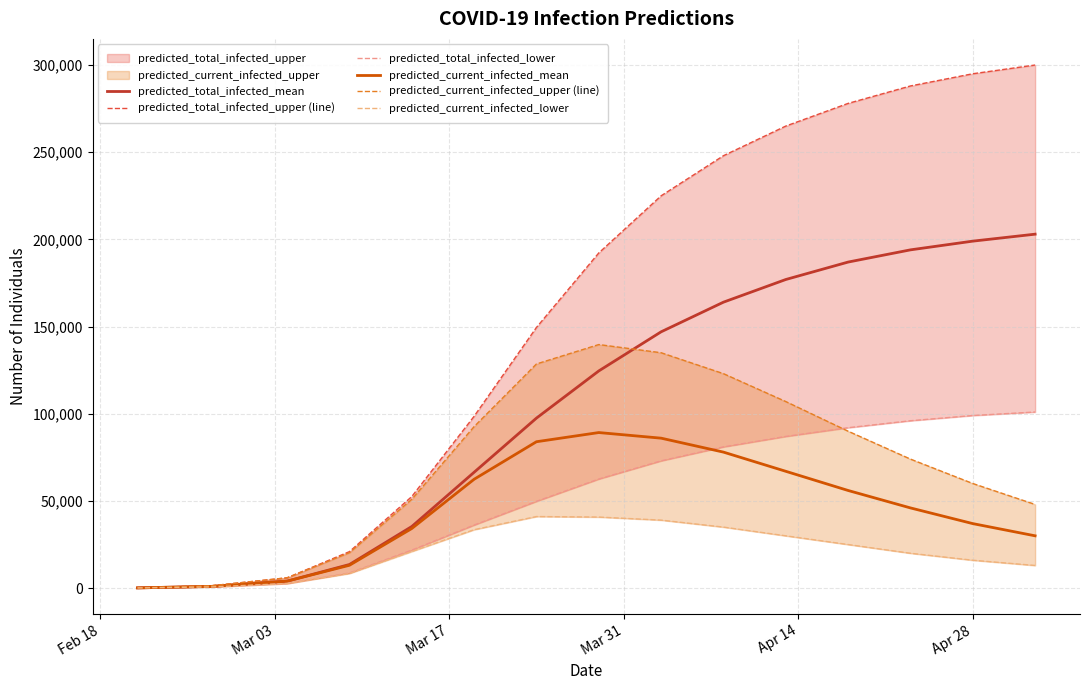

What is the value of the predicted_total_infected_mean point at the 2nd from the left?

1005